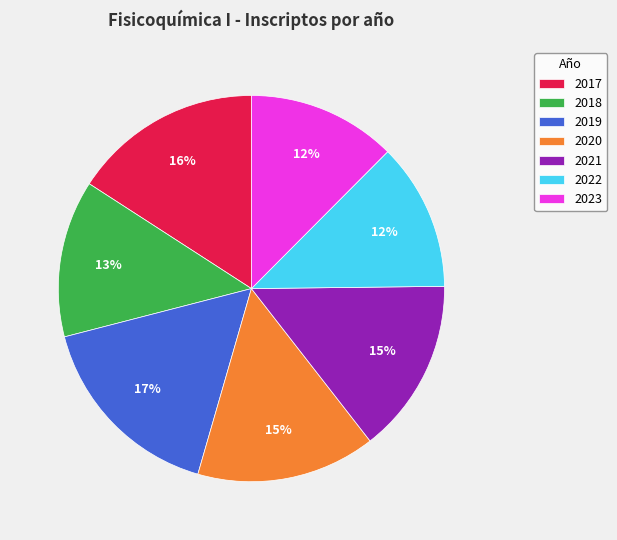

The 2017 slice represents 16% of the pie. True or false?

True